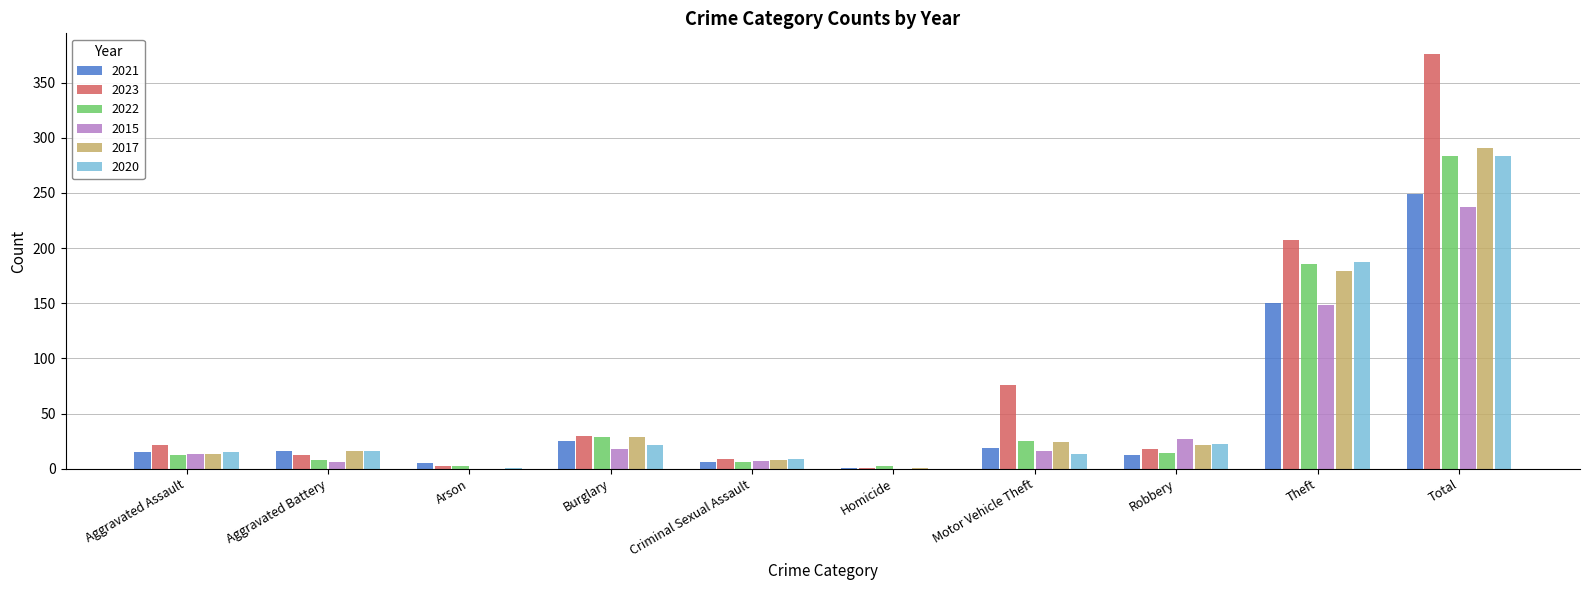

Between Motor Vehicle Theft and Theft, which series saw the biggest shift?

2020